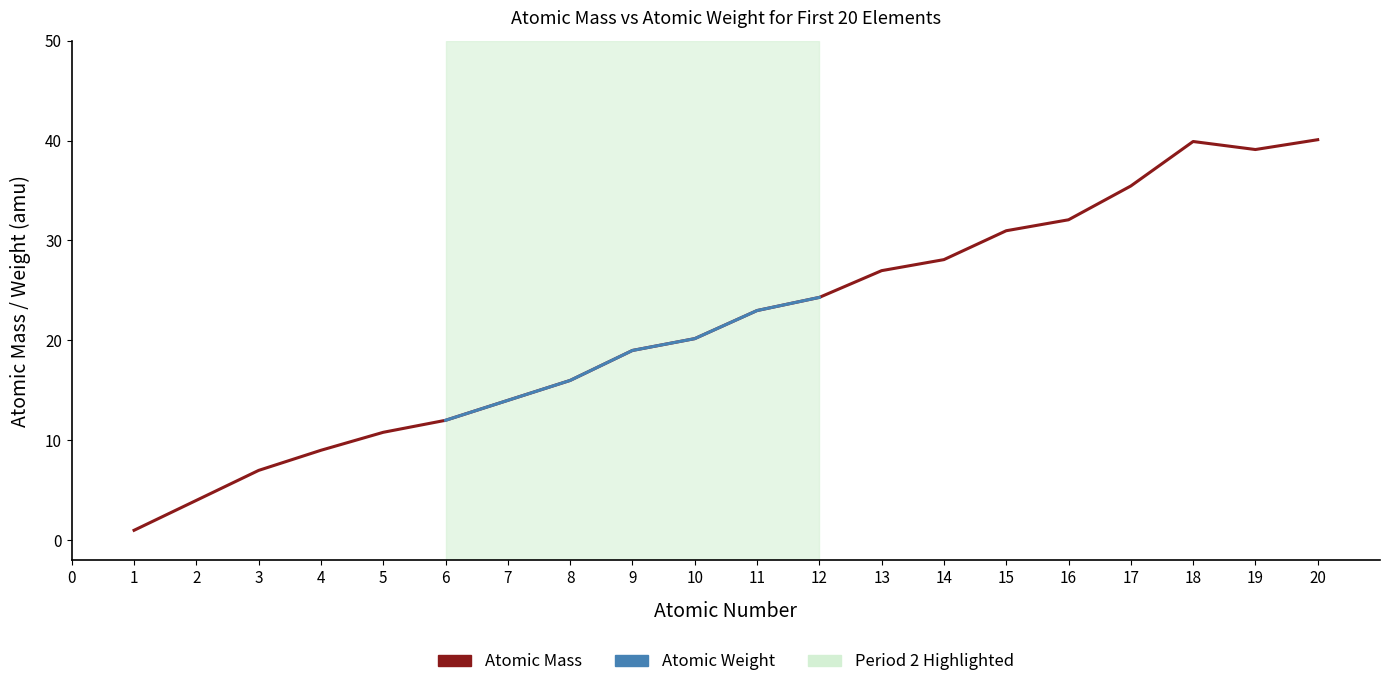

At which label does the data first exceed 22?

11